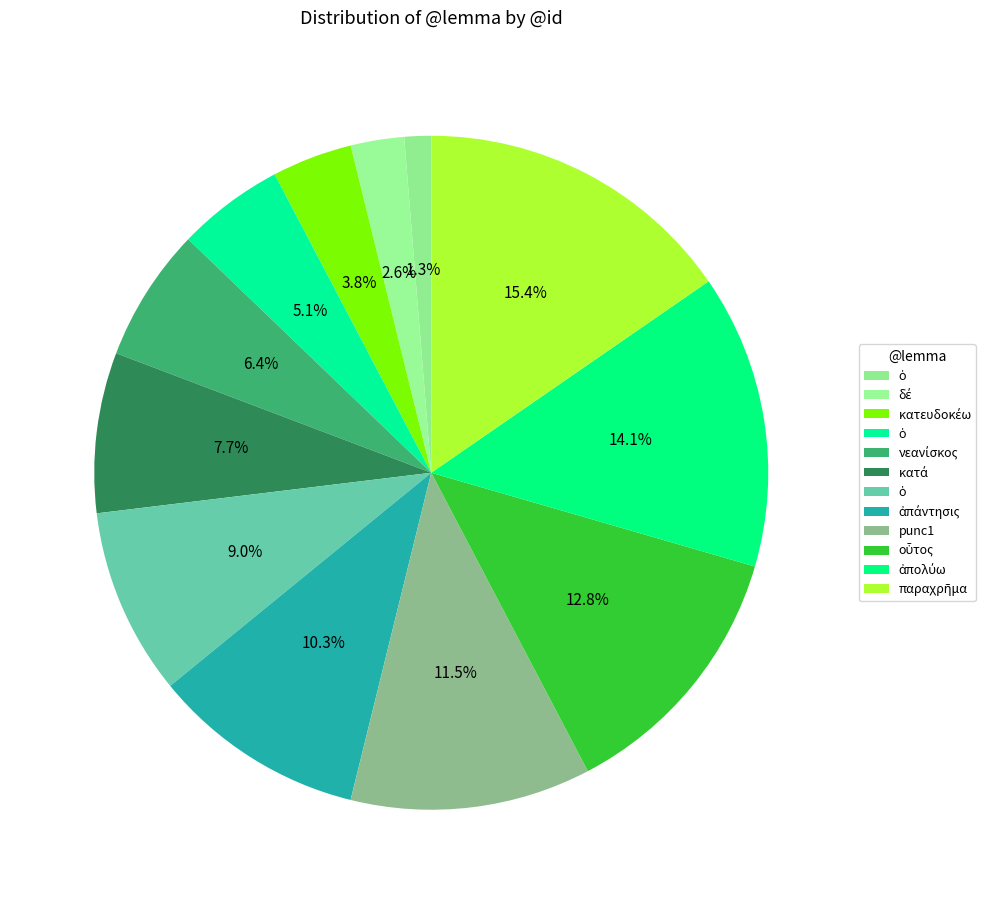

Which slice is the smallest?

ὁ